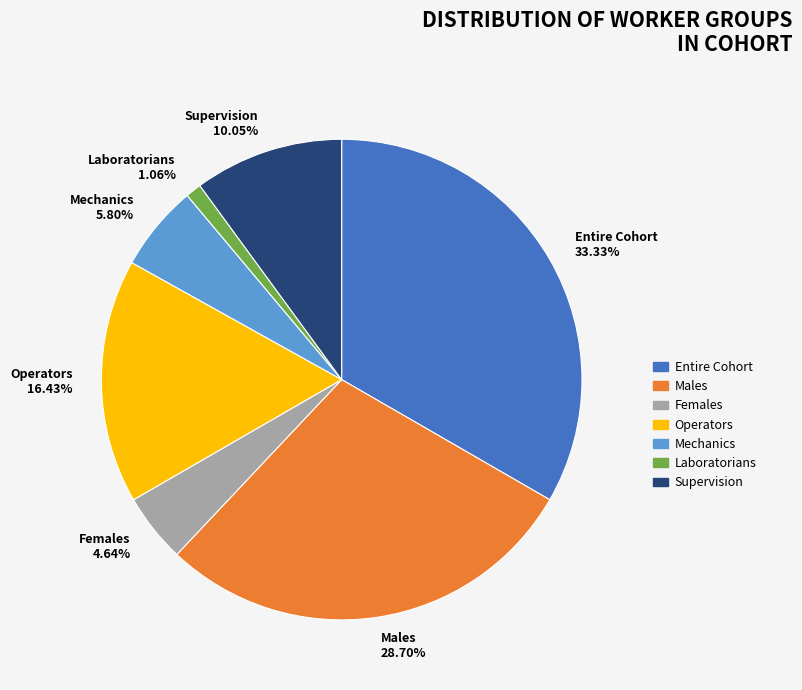

Which slice is the smallest?

Laboratorians